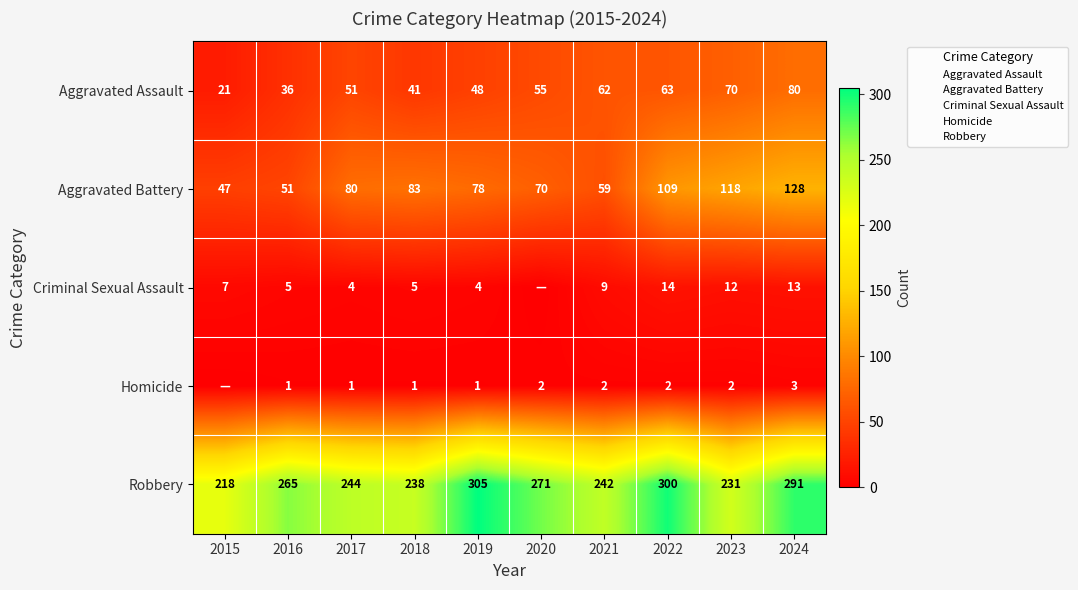

Count the Homicide values in the range 1 to 2.

8